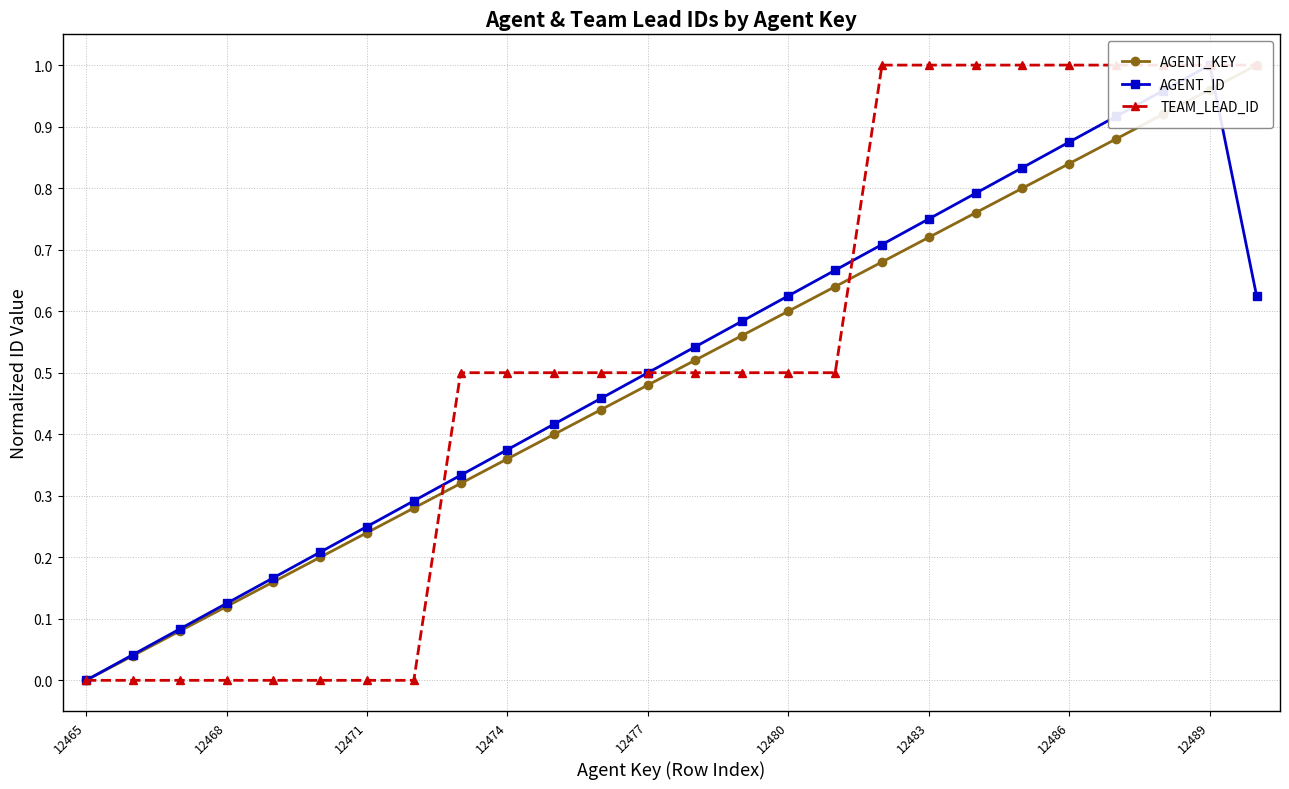

Reading right to left, what are all the values shown in this chart?

AGENT_KEY: 1.0	1.0	0.9	0.9	0.8	0.8	0.8	0.7	0.7	0.6	0.6	0.6	0.5	0.5	0.4	0.4	0.4	0.3	0.3	0.2	0.2	0.2	0.1	0.1	0.0	0.0
AGENT_ID: 0.6	1.0	1.0	0.9	0.9	0.8	0.8	0.8	0.7	0.7	0.6	0.6	0.5	0.5	0.5	0.4	0.4	0.3	0.3	0.2	0.2	0.2	0.1	0.1	0.0	0.0
TEAM_LEAD_ID: 1.0	1.0	1.0	1.0	1.0	1.0	1.0	1.0	1.0	0.5	0.5	0.5	0.5	0.5	0.5	0.5	0.5	0.5	0.0	0.0	0.0	0.0	0.0	0.0	0.0	0.0